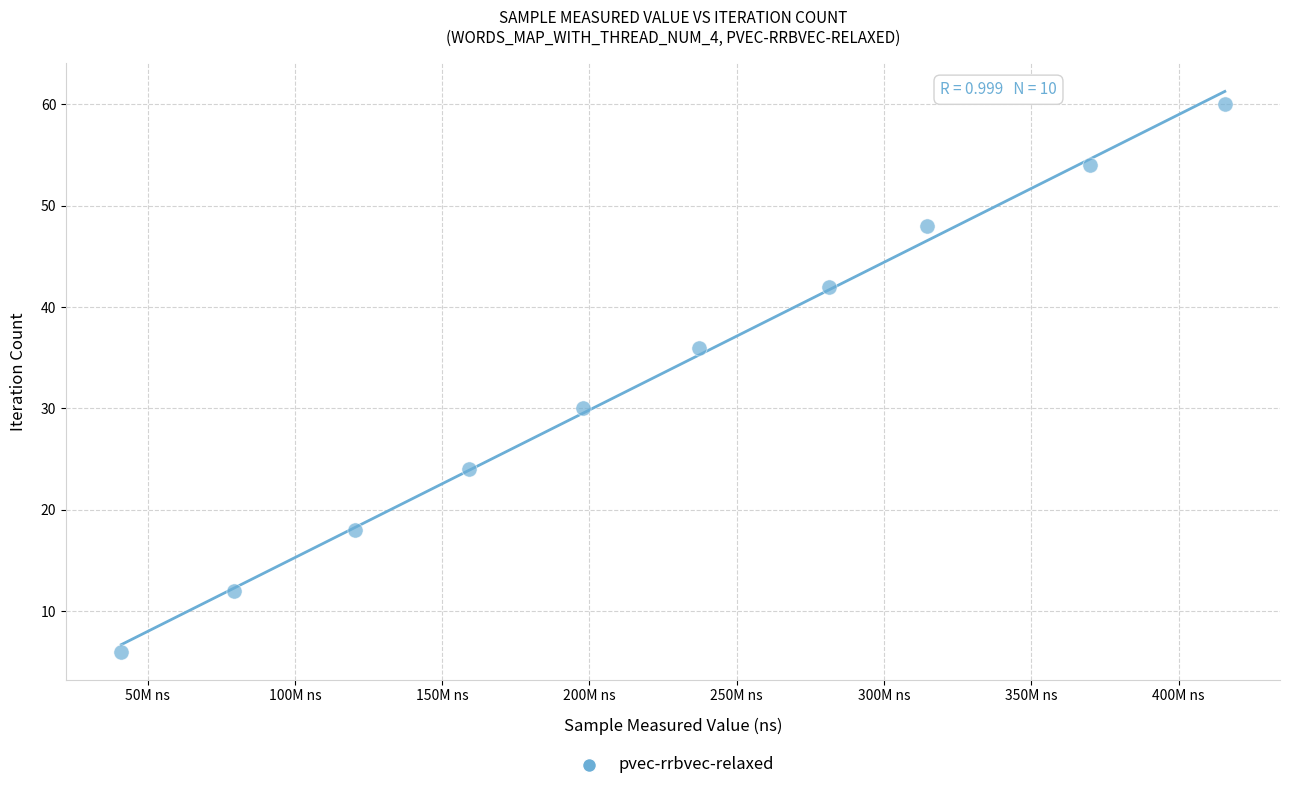

What is the range of Y values (max minus min)?

54